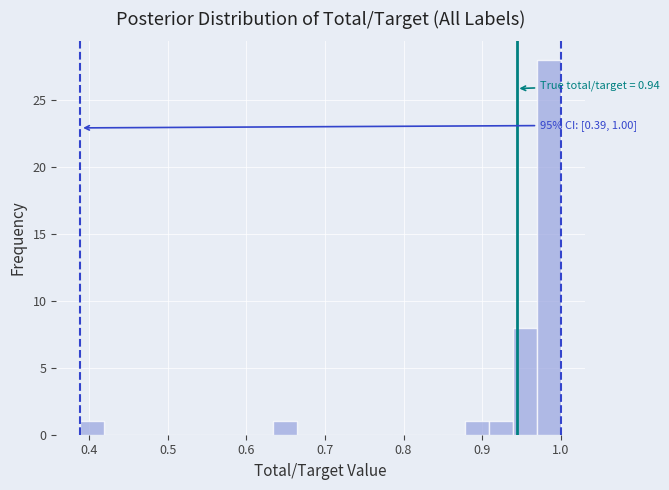

Around what value on the x-axis is the tallest bar? Give the approximate position of its centre, as read against the axis.

0.98